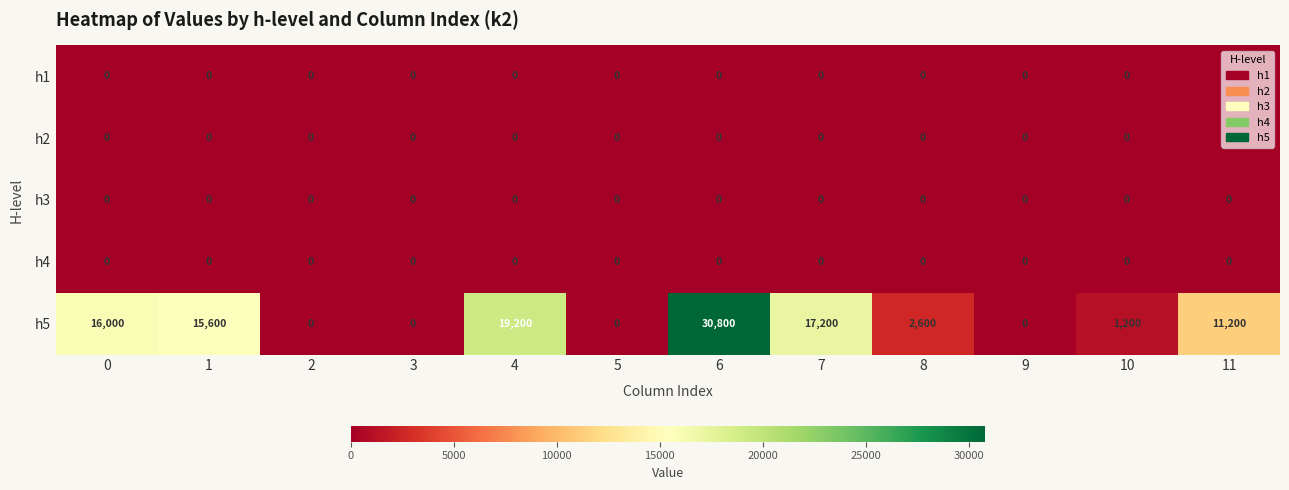

What is the total value across all series at 1?

15600